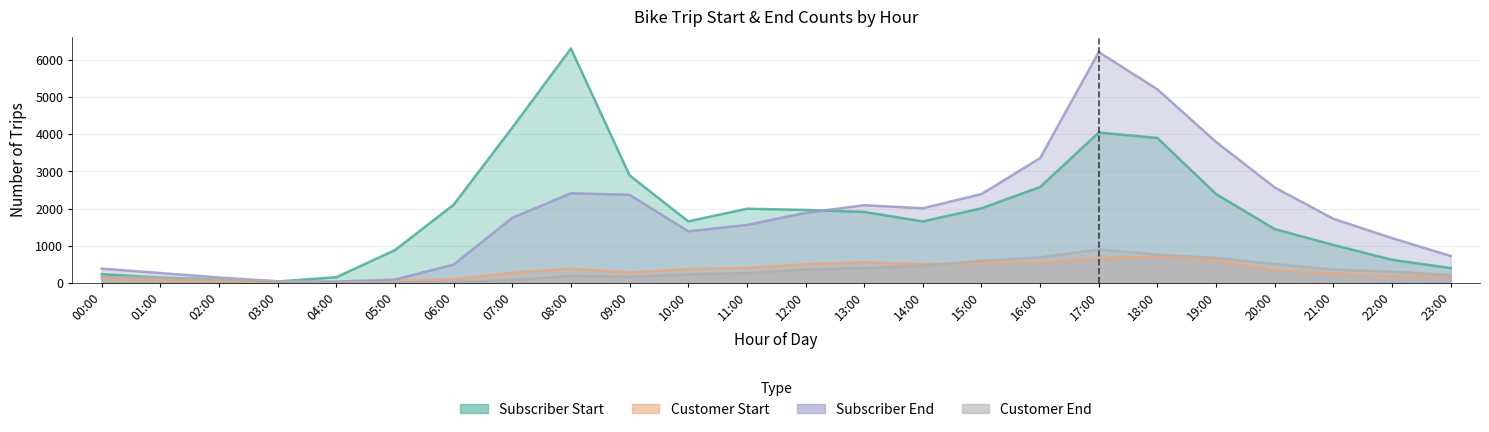

What are all the series names shown in the legend?

subscriber_start, customer_start, subscriber_end, customer_end